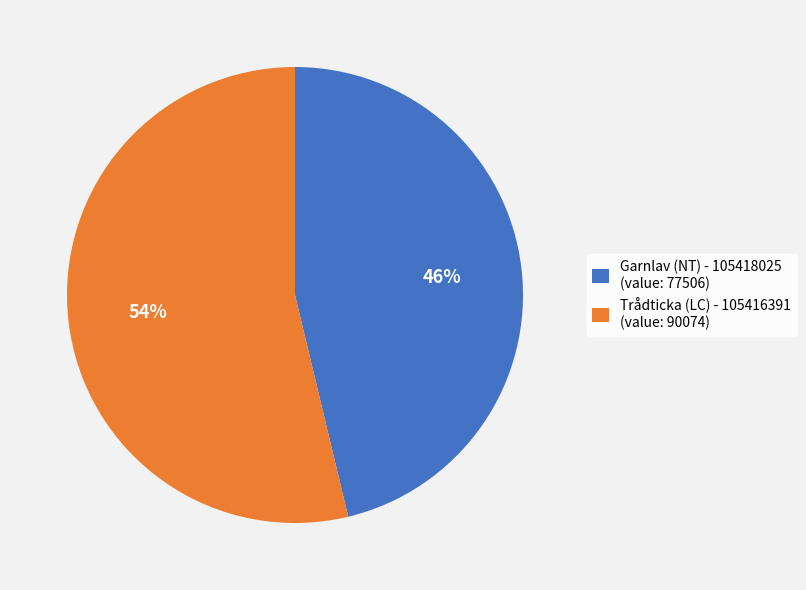

Rank the categories by value from highest to lowest.

Trådticka (LC) - 105416391, Garnlav (NT) - 105418025